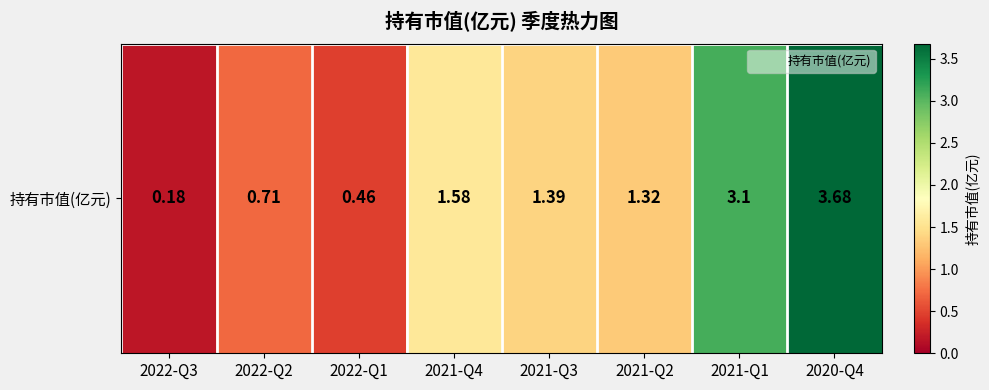

What is the sum of the values at 2022-Q3 and 2021-Q1?

3.3